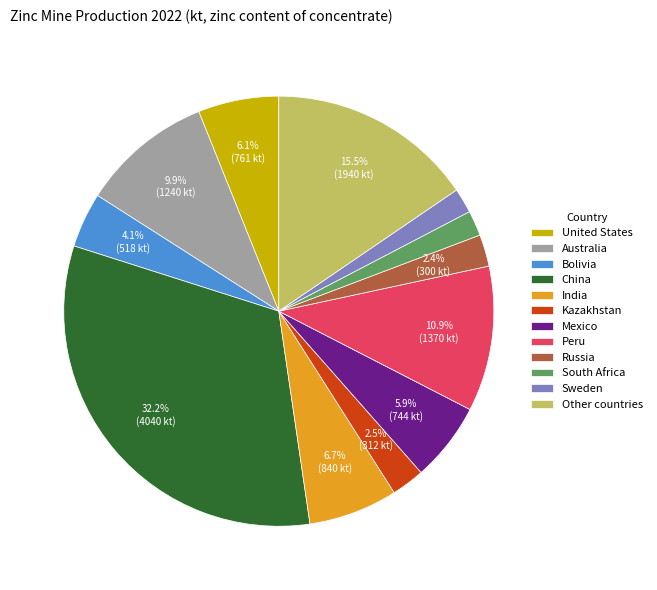

What is the largest slice in the pie chart?

China